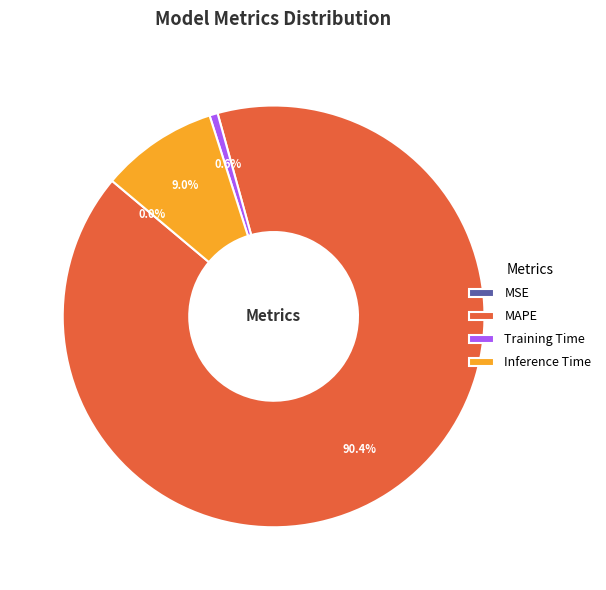

What is the majority slice?

MAPE